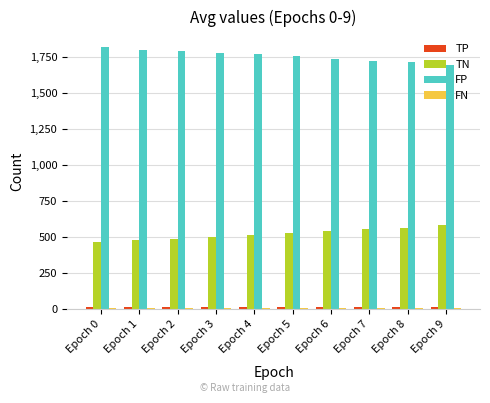

What is the highest value of the FP series?

1817